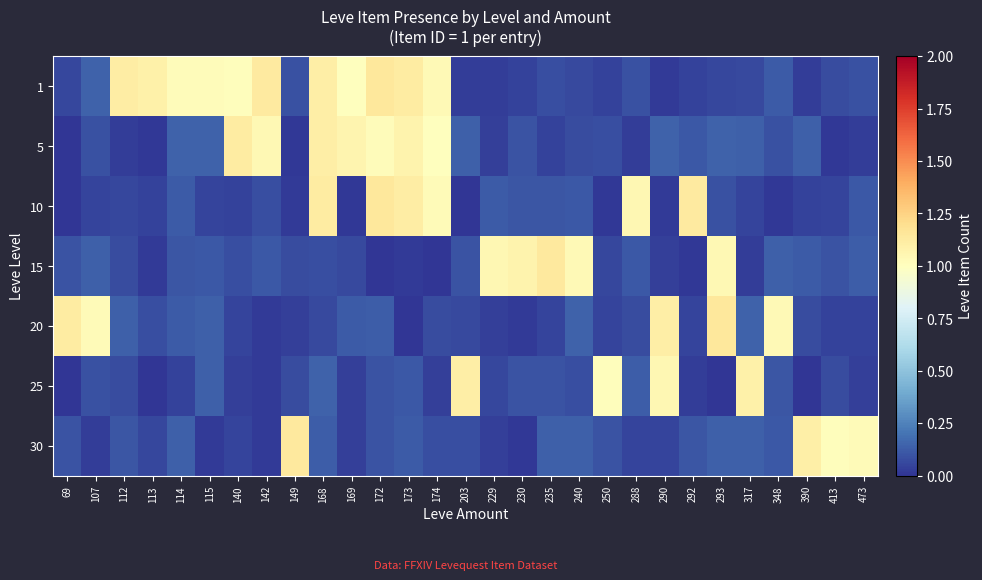

Which has a higher value, 115 or 149?

115